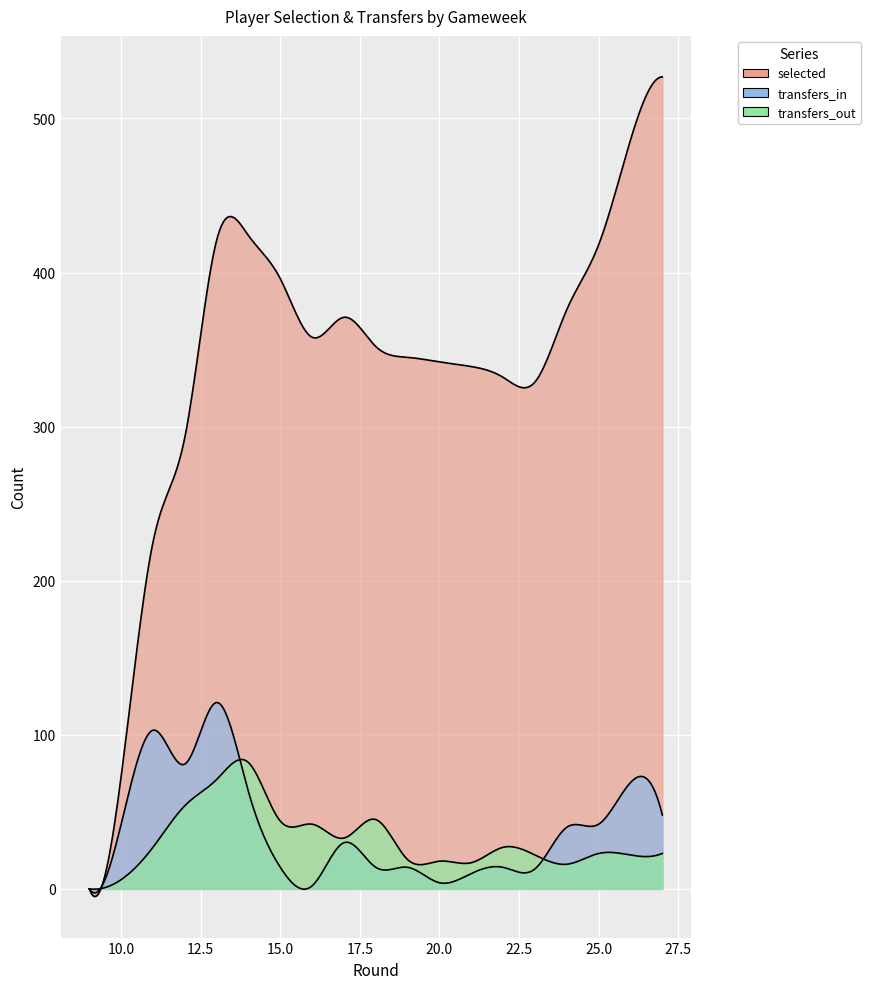

True or false: selected and transfers_in cross at least once.

False